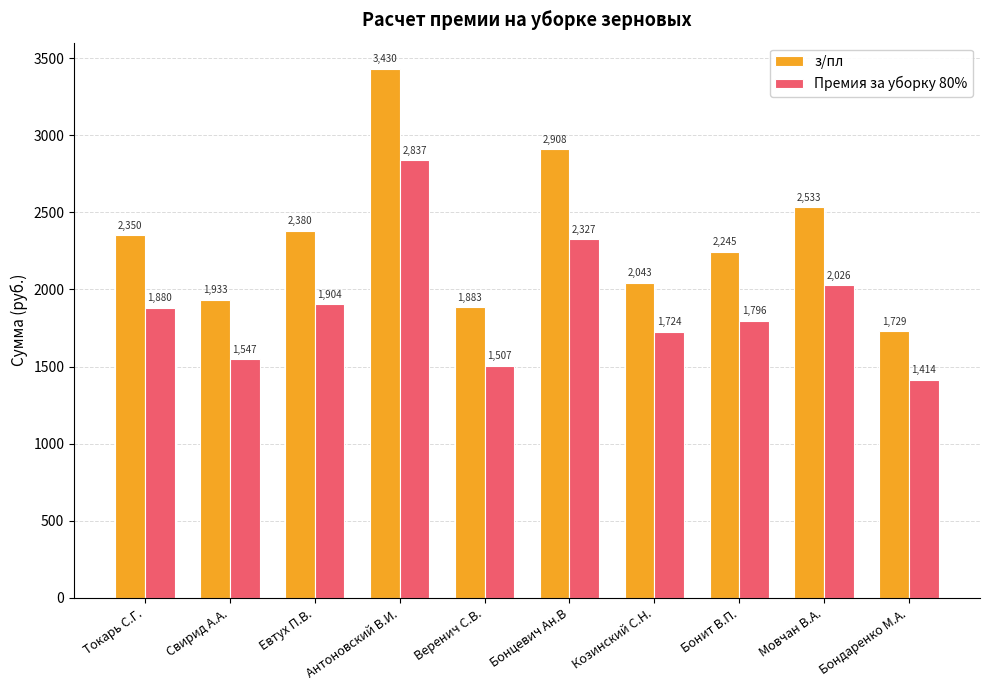

How many data points does each series have?

10